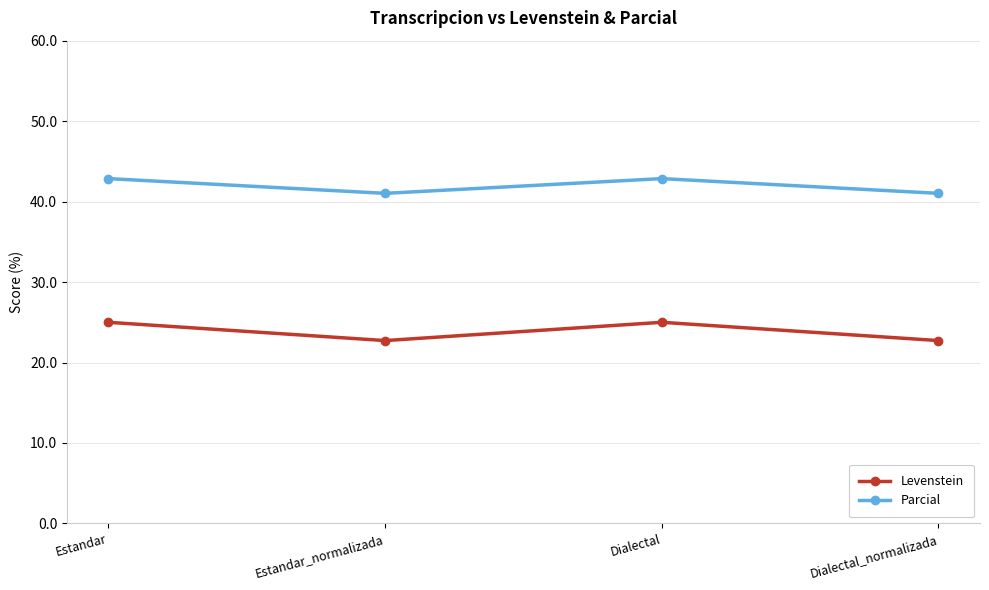

True or false: Levenstein and Parcial cross at least once.

False